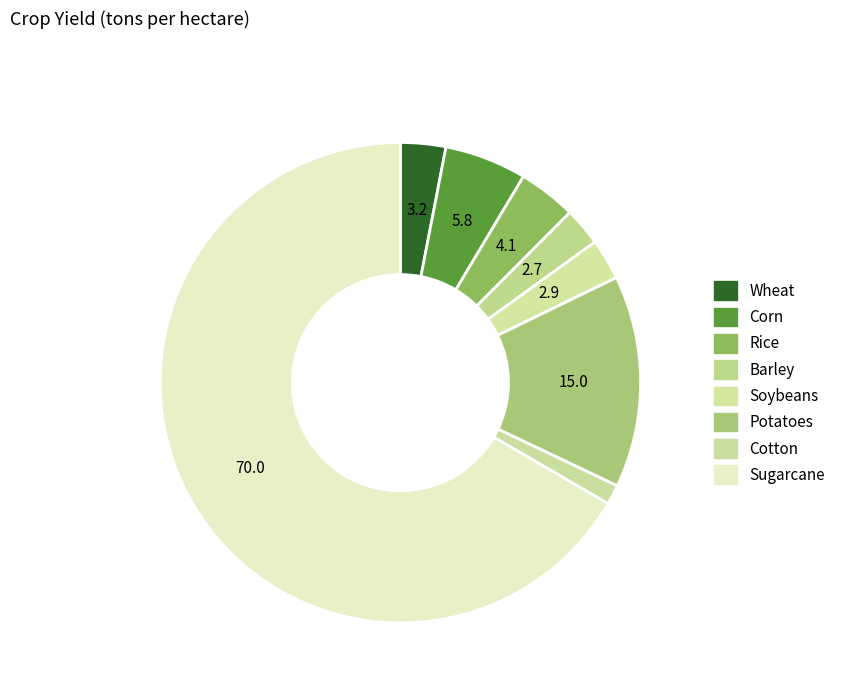

How many slices are in this pie chart?

8